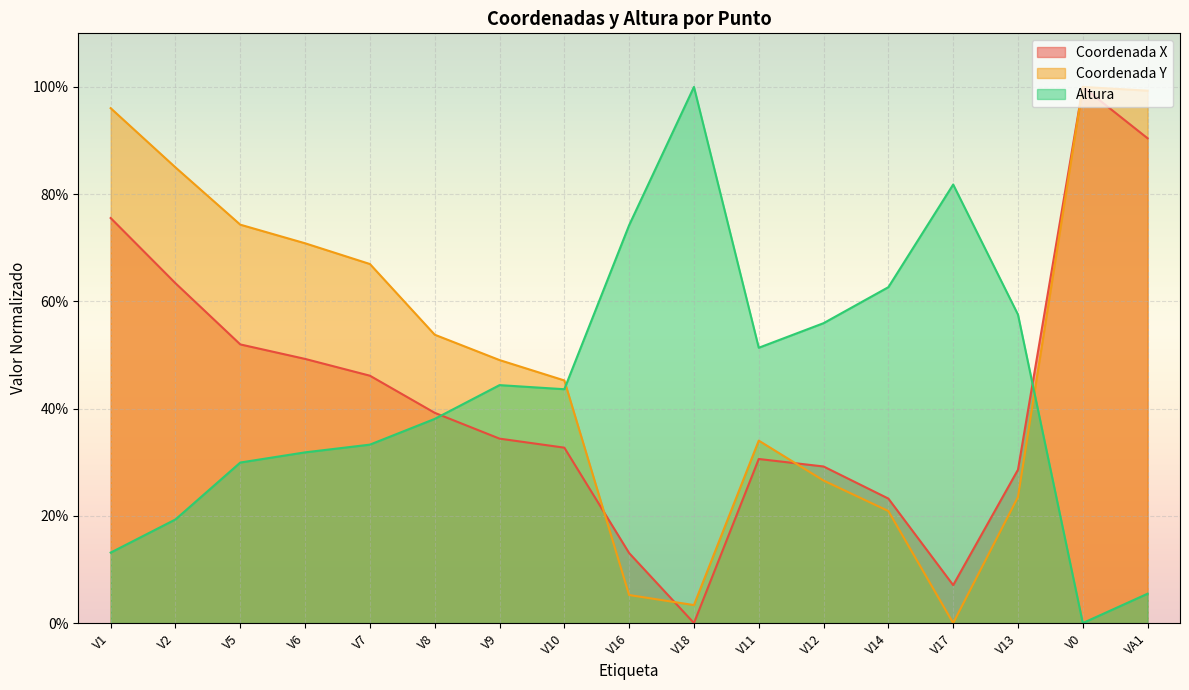

After their last crossing, which series has the higher values: Coordenada X or Altura?

Coordenada X